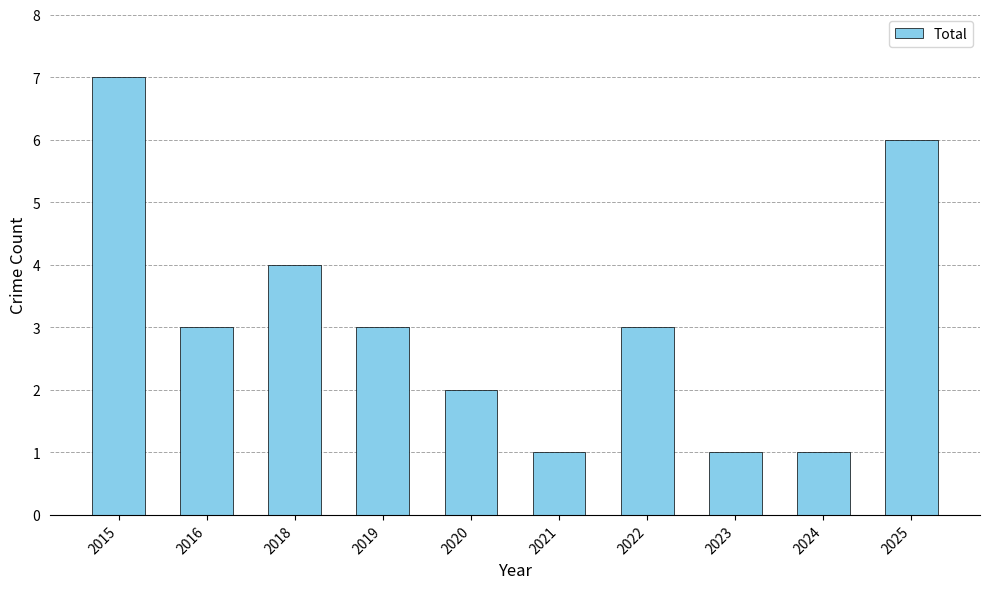

What is the change in value from 2016 to 2025?

+3